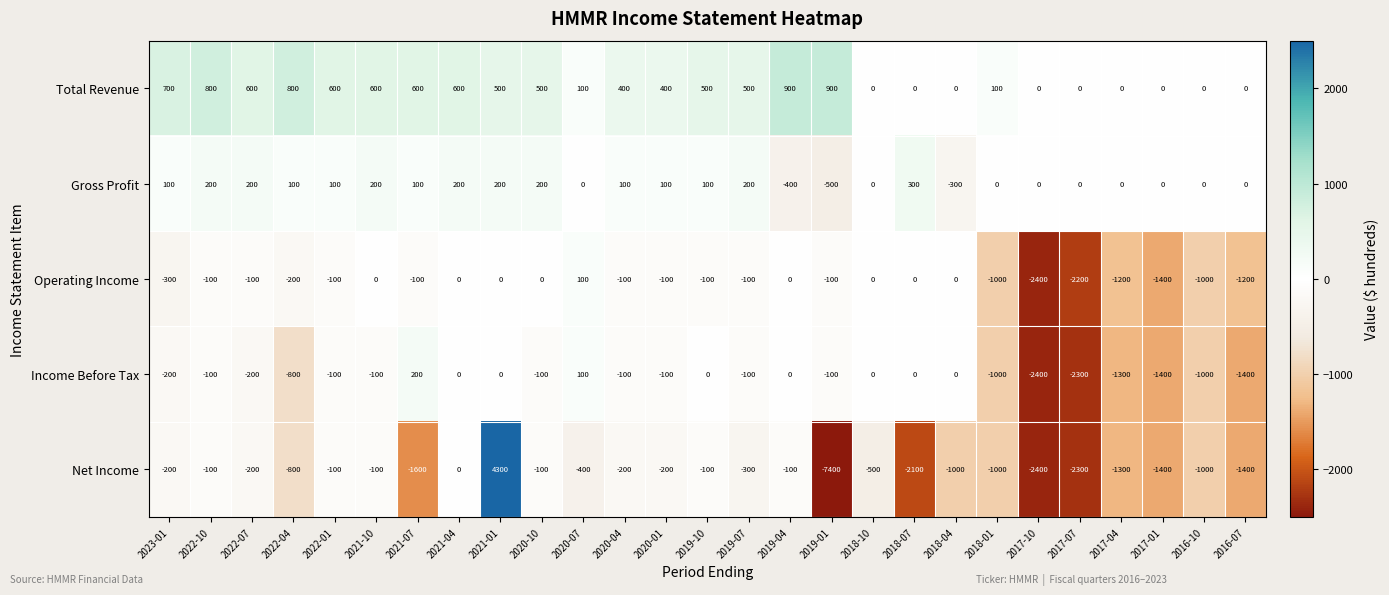

Which series changed the most between 2019-10 and 2019-01?

Net Income